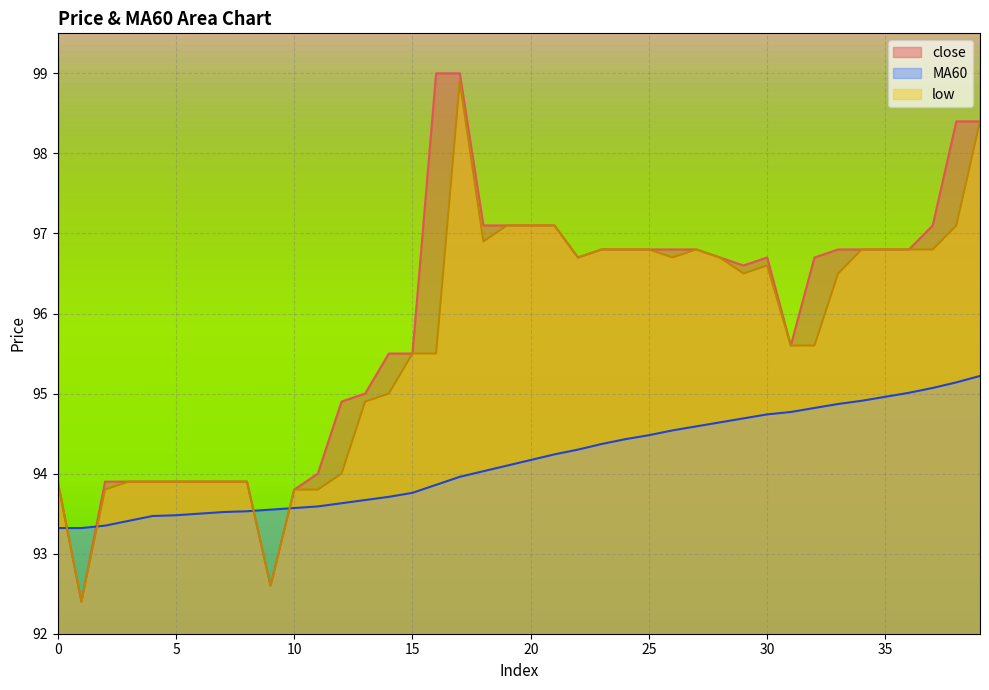

At which label is MA60 closest to 94?

18